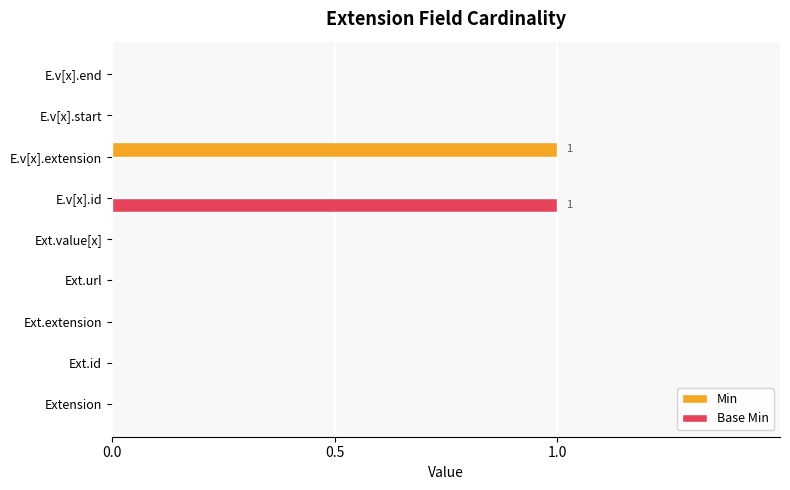

What are all the series names shown in the legend?

Min, Base Min